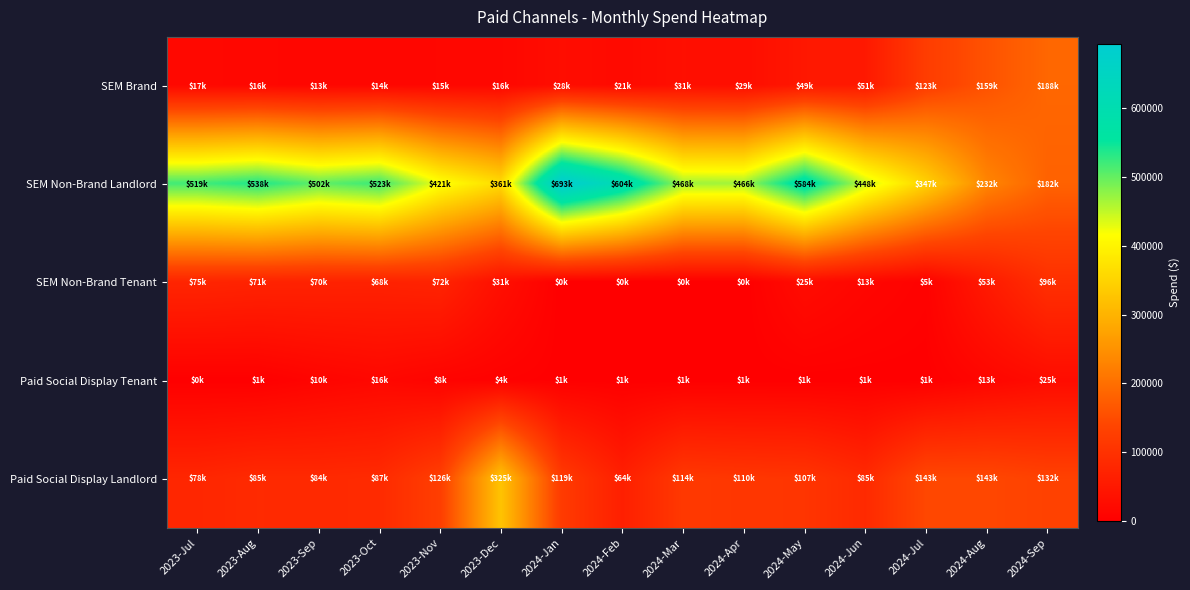

Which series has the largest total across all categories?

SEM Non-Brand Landlord